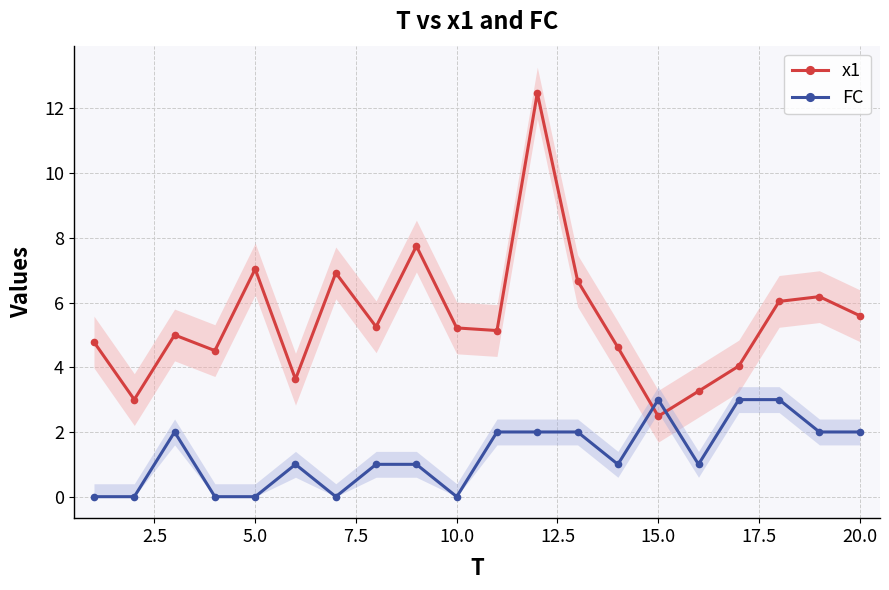

At which label does x1 reach its minimum?

15.0